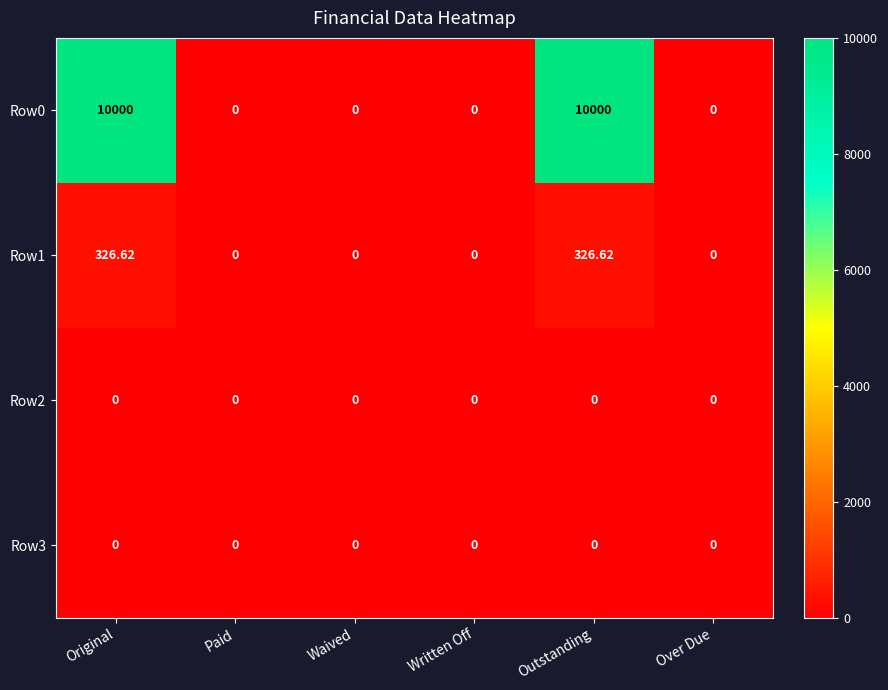

Reading left to right, what are all the values shown in this chart?

Row0: Original=10000.0	Paid=0.0	Waived=0.0	Written Off=0.0	Outstanding=10000.0	Over Due=0.0
Row1: Original=326.6	Paid=0.0	Waived=0.0	Written Off=0.0	Outstanding=326.6	Over Due=0.0
Row2: Original=0.0	Paid=0.0	Waived=0.0	Written Off=0.0	Outstanding=0.0	Over Due=0.0
Row3: Original=0.0	Paid=0.0	Waived=0.0	Written Off=0.0	Outstanding=0.0	Over Due=0.0